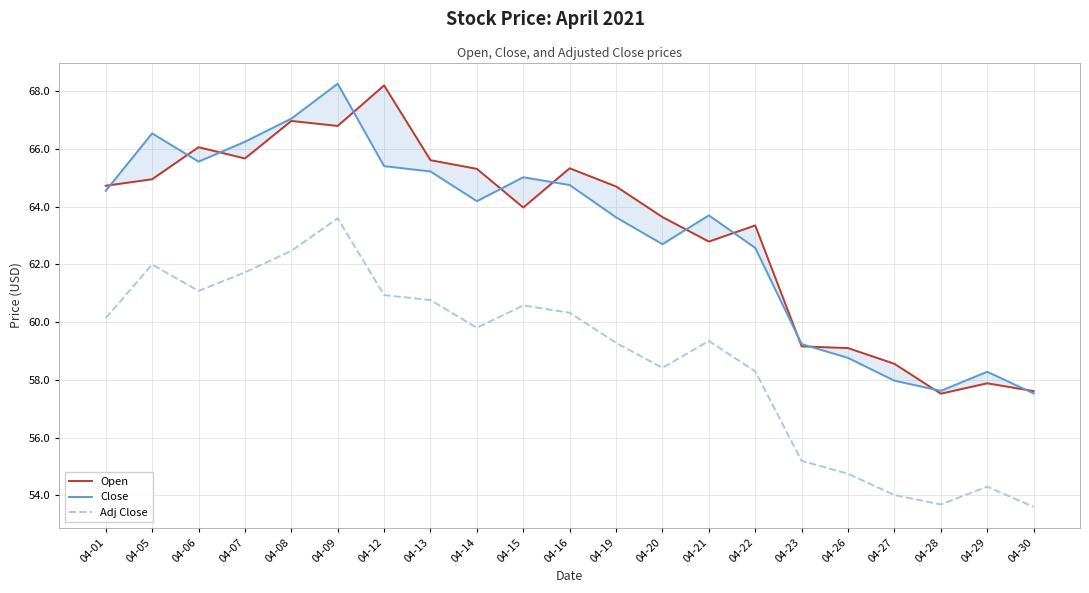

The value of Open at 04-26 is 59.1. True or false?

True